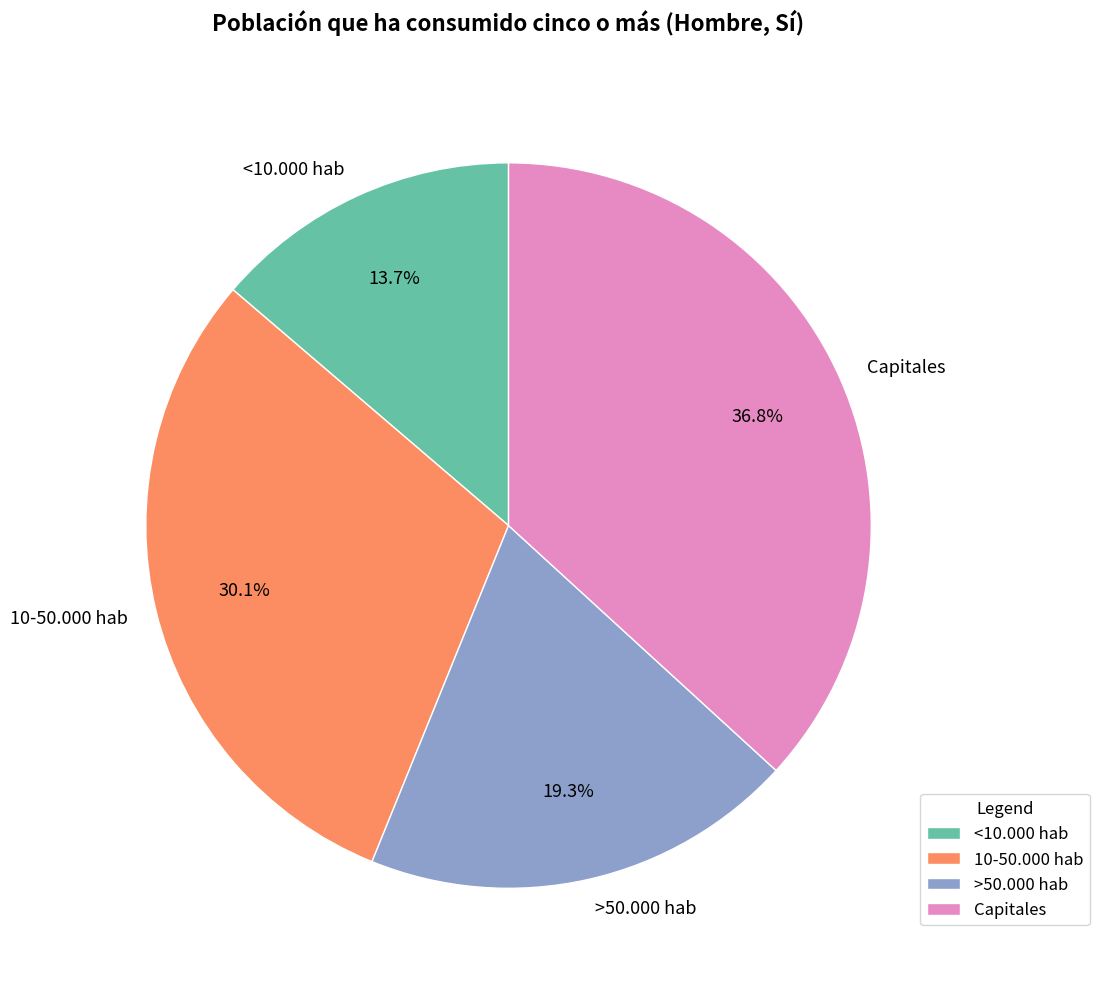

What percentage is the Capitales slice, to the nearest percent?

37%